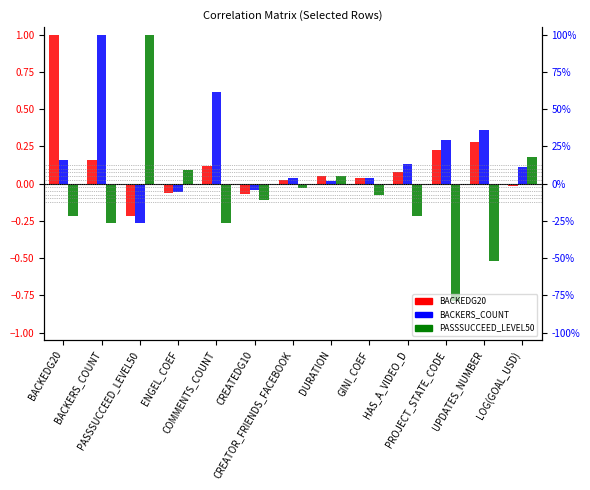

True or false: BACKERS_COUNT has a value of -0.2 at PASSSUCCEED_LEVEL50.

False